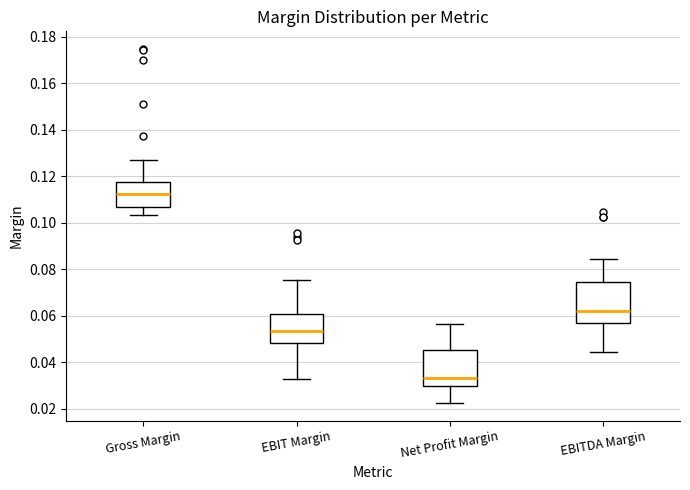

Reading left to right, read every box against the y-axis: the position of its median line, the range the box covers, and the ends of its whiskers. The values are not printed on the chart, so give them approximately, as read against the axis.

Gross Margin: median 0.112, box 0.106 to 0.118, whiskers 0.104 to 0.128
EBIT Margin: median 0.054, box 0.048 to 0.060, whiskers 0.032 to 0.076
Net Profit Margin: median 0.034, box 0.030 to 0.046, whiskers 0.022 to 0.056
EBITDA Margin: median 0.062, box 0.056 to 0.074, whiskers 0.044 to 0.084